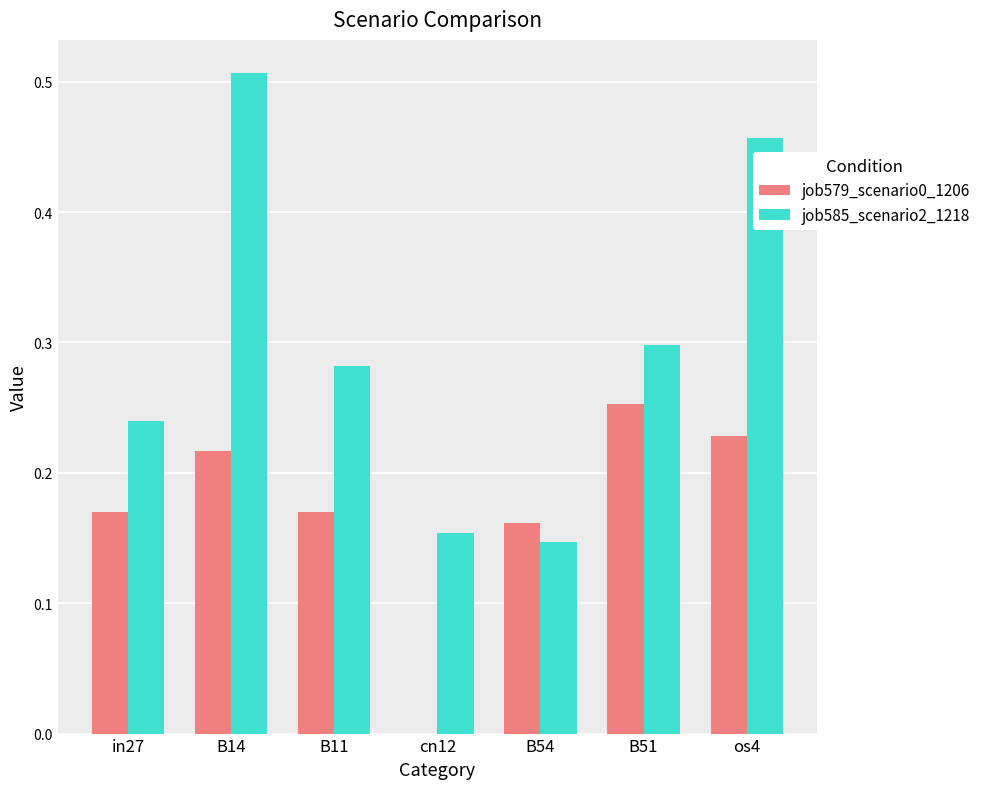

Is the value of job585_scenario2_1218 at in27 greater than the value of job579_scenario0_1206 at B14?

Yes